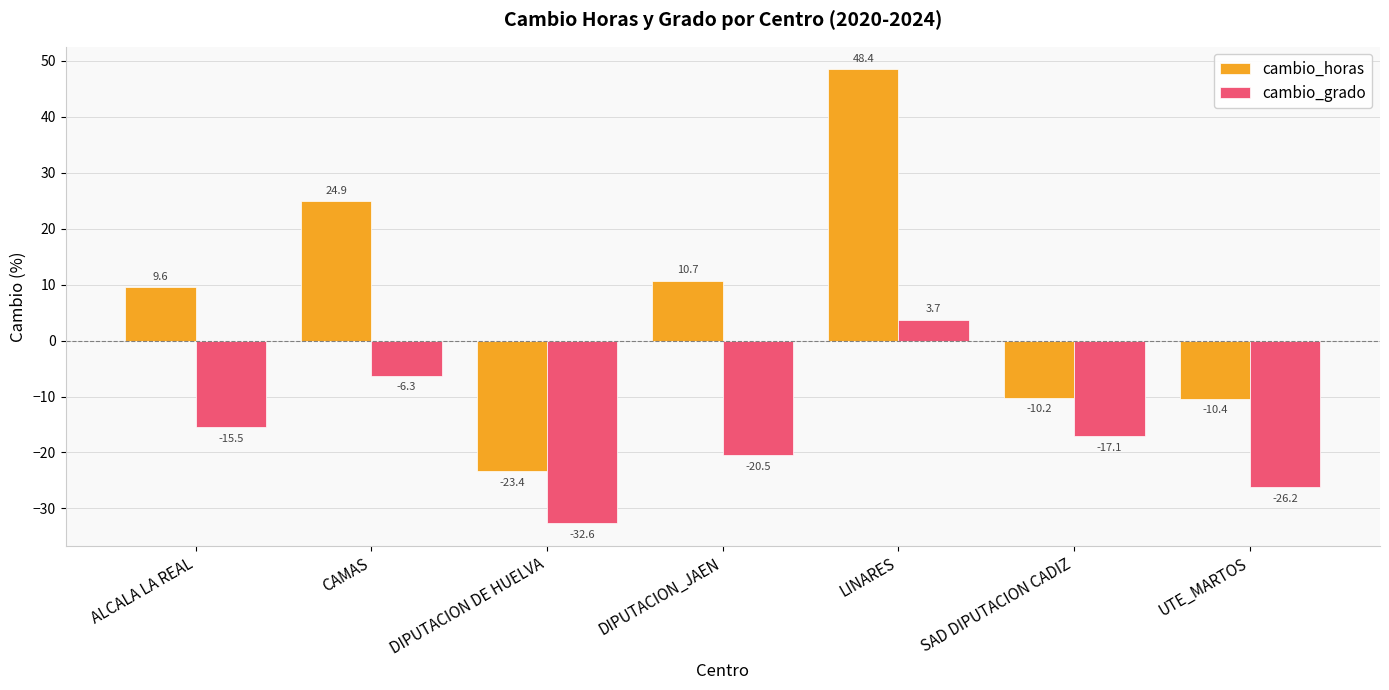

True or false: cambio_grado has a value of -32.6 at DIPUTACION DE HUELVA.

True